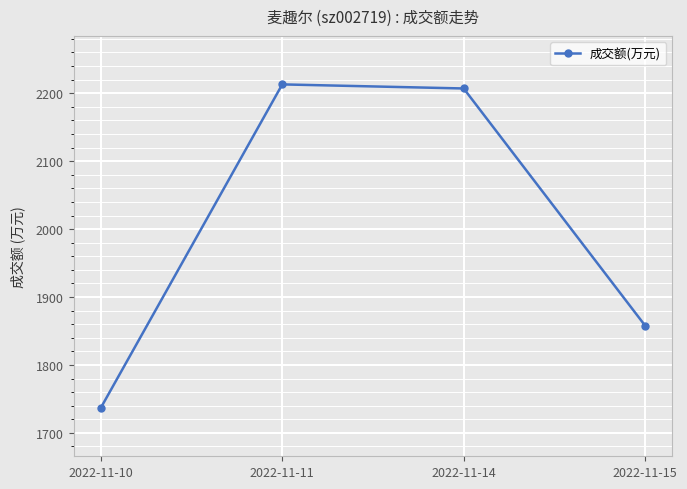

Does the chart display data point markers on the line(s)?

Yes